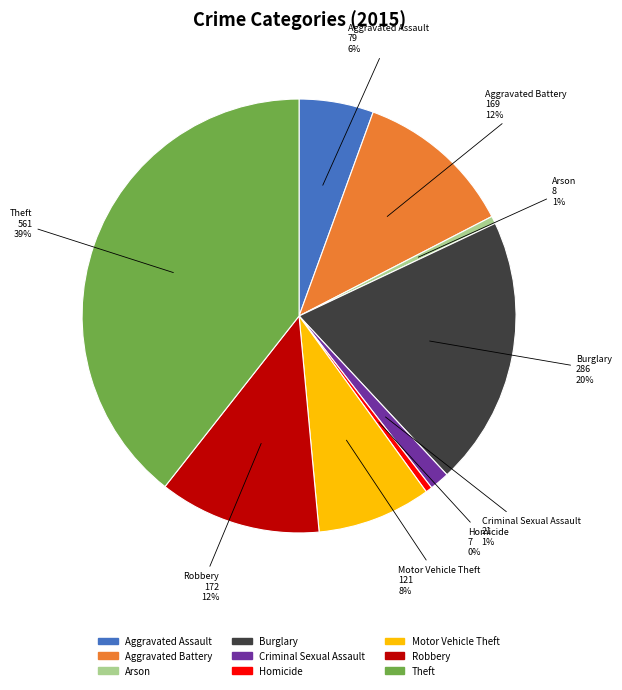

Is the sum of Homicide and Aggravated Battery greater than half?

No